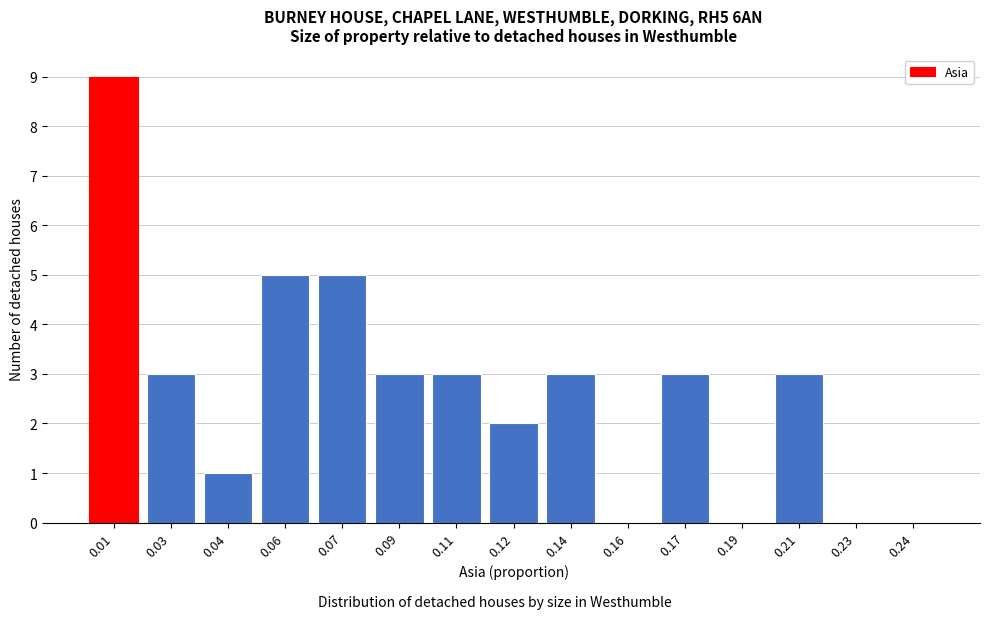

Reading left to right, transcribe all the data shown in this chart.

0.01=9	0.03=3	0.04=1	0.06=5	0.07=5	0.09=3	0.11=3	0.12=2	0.14=3	0.16=0	0.17=3	0.19=0	0.21=3	0.23=0	0.24=0